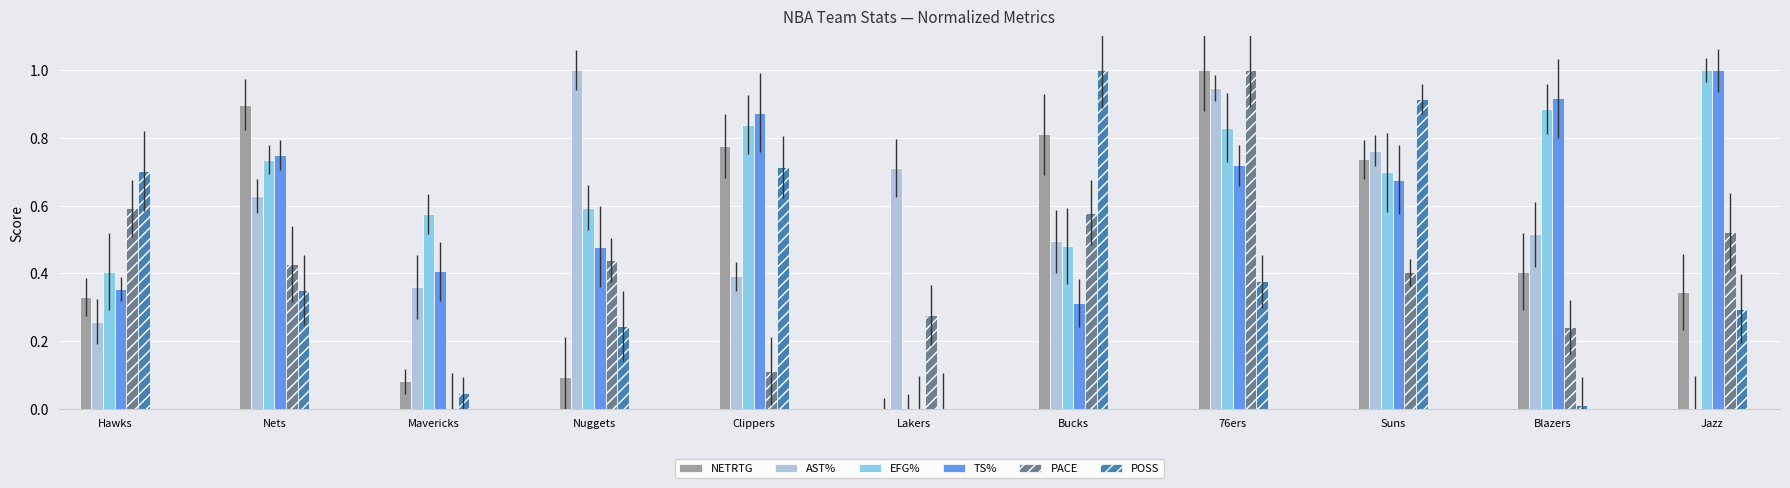

What is the value of the PACE bar at the 6th from the left?

0.3